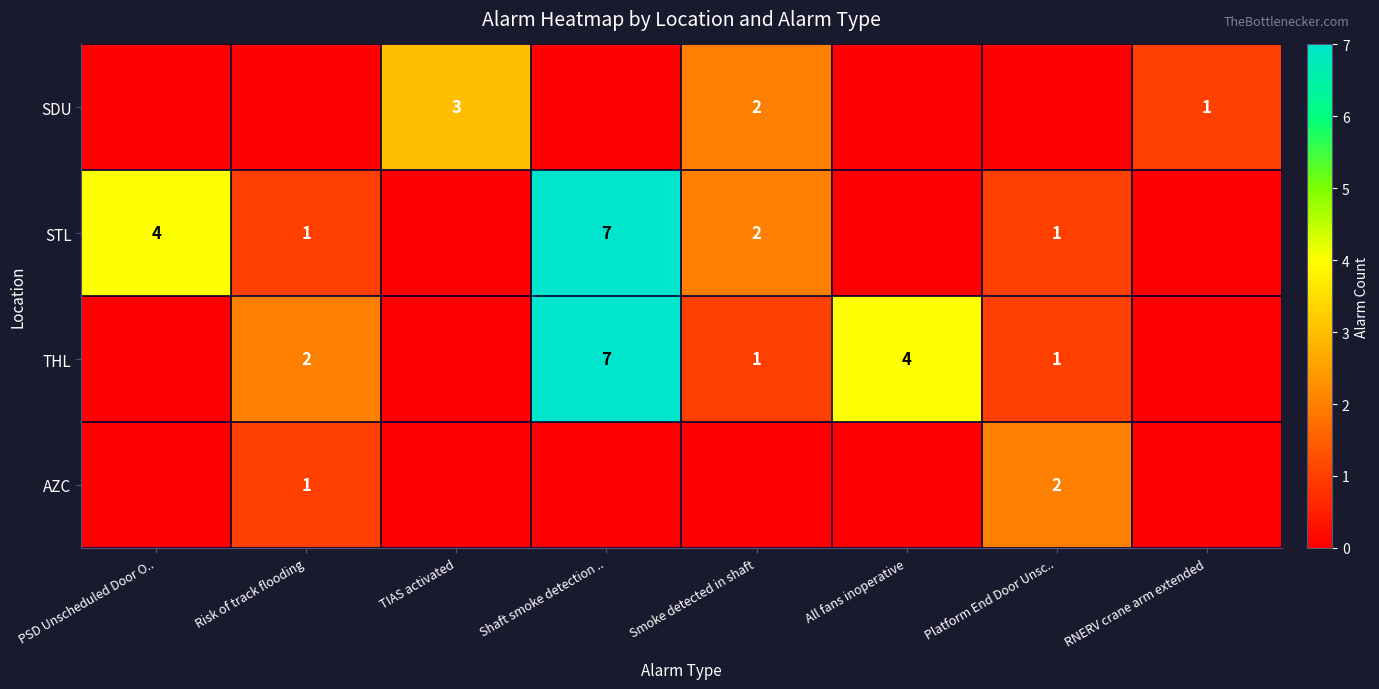

What is the total value across all series at Risk of track flooding?

4